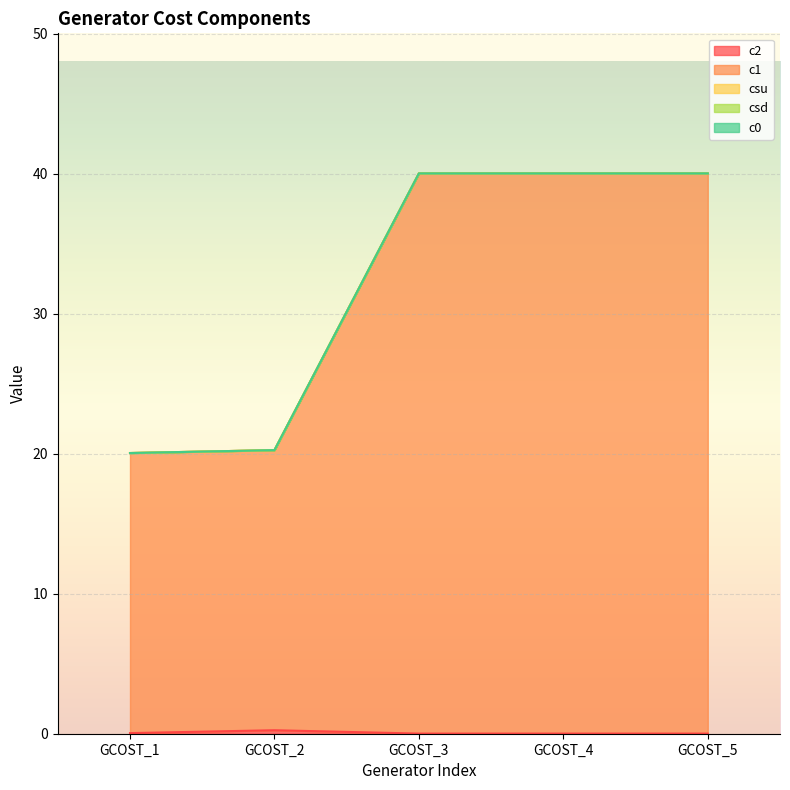

Which label corresponds to the smallest value in the chart?

GCOST_1